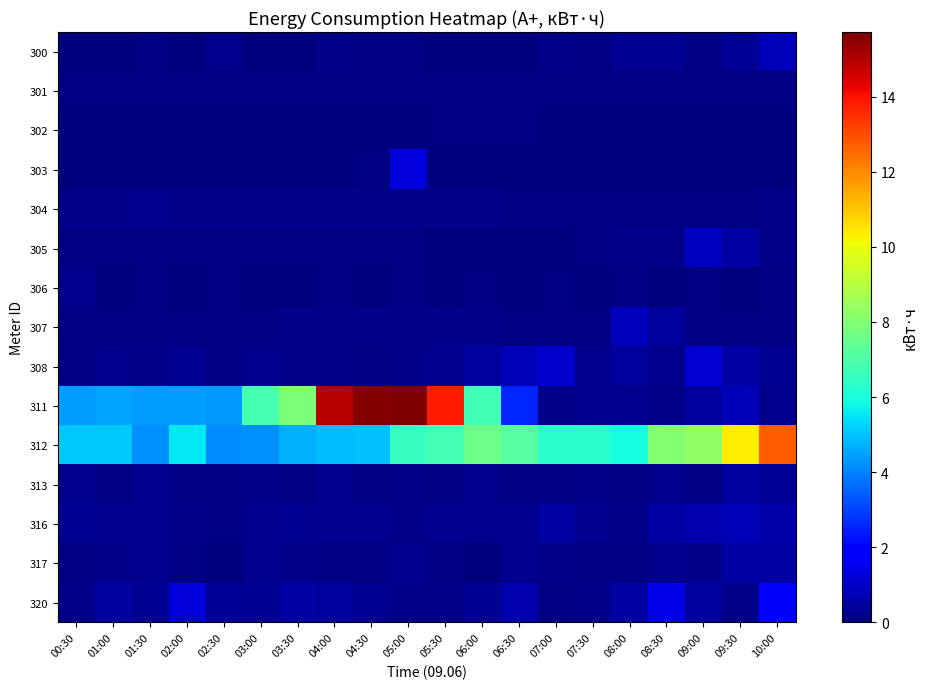

Between 04:00 and 05:30, which is larger?

04:00